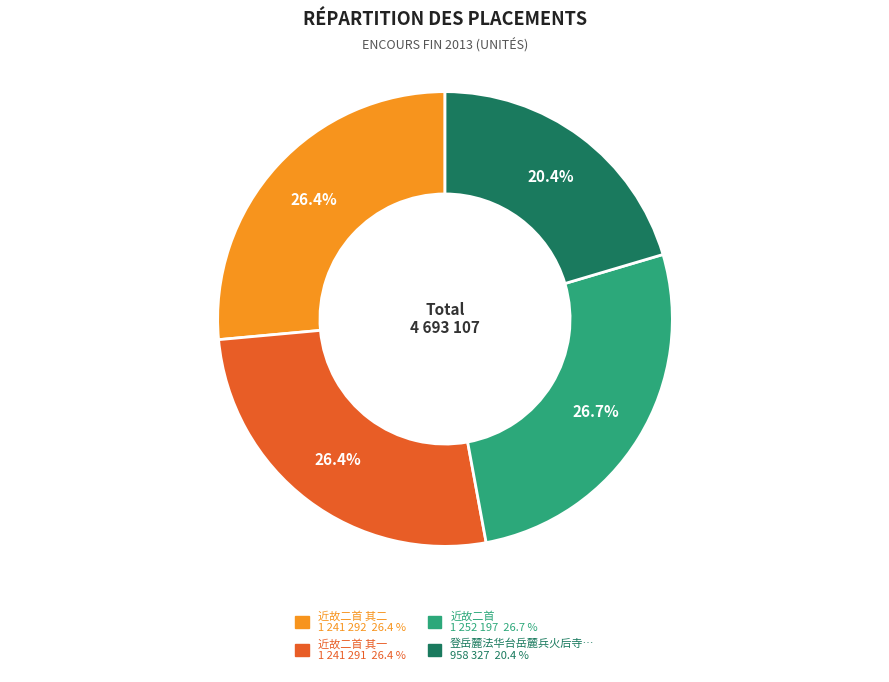

Is there any slice that represents more than half of the pie?

No